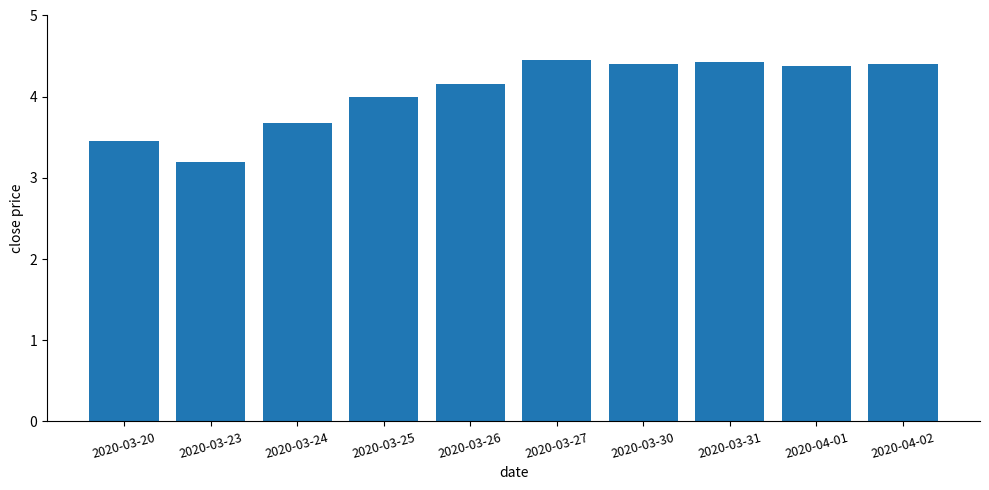

What is the smallest value displayed?

3.2